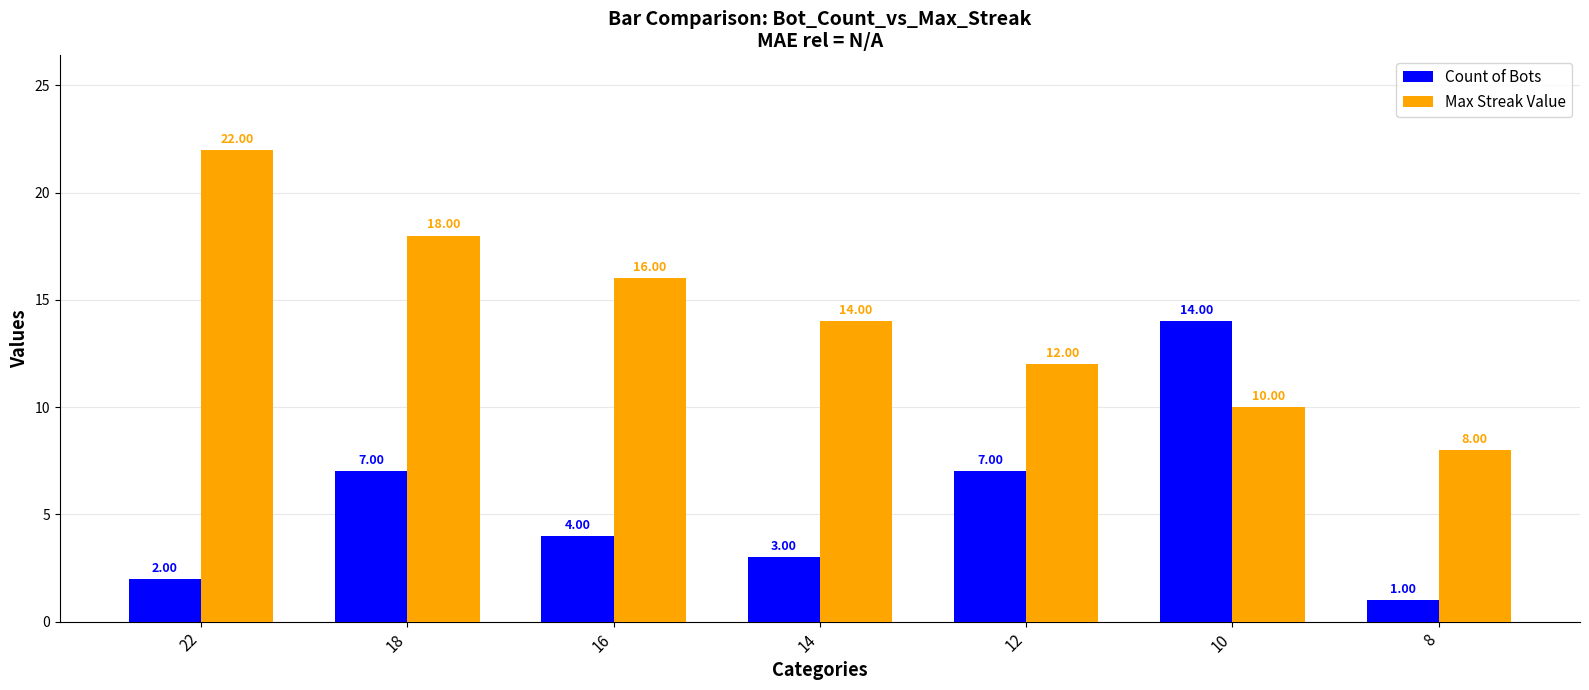

The Max Streak Value series shows 15 at 10. True or false?

False